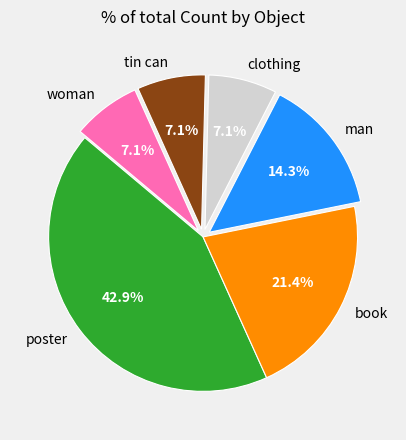

To the nearest percent, what is the difference between the book and woman slice percentages?

14%